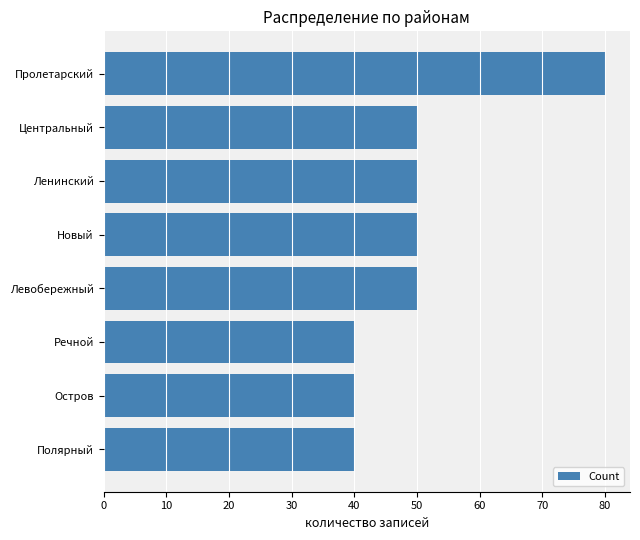

Count the number of categories in the chart.

8